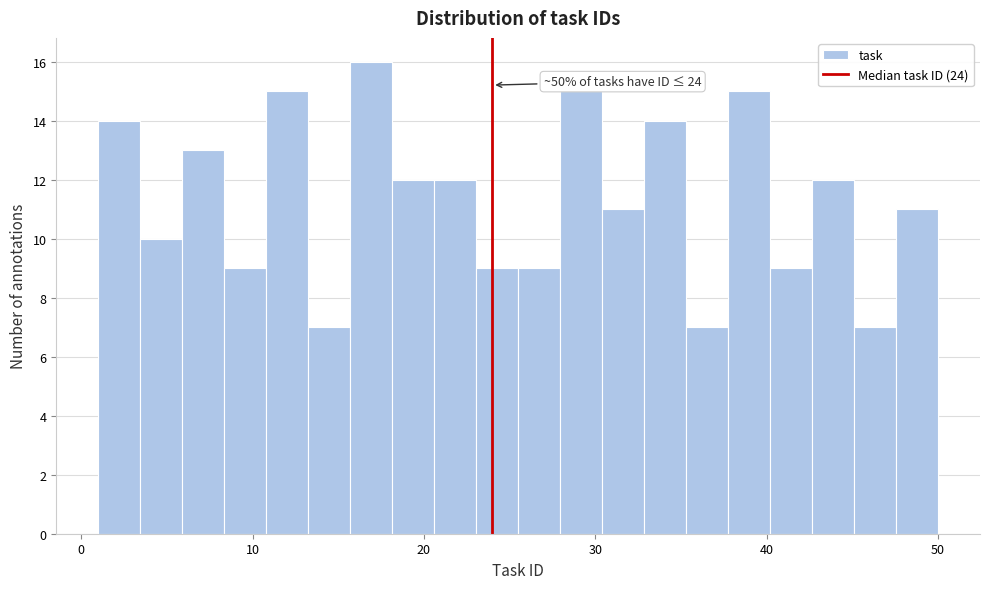

Around what value on the x-axis is the tallest bar? Give the approximate position of its centre, as read against the axis.

17